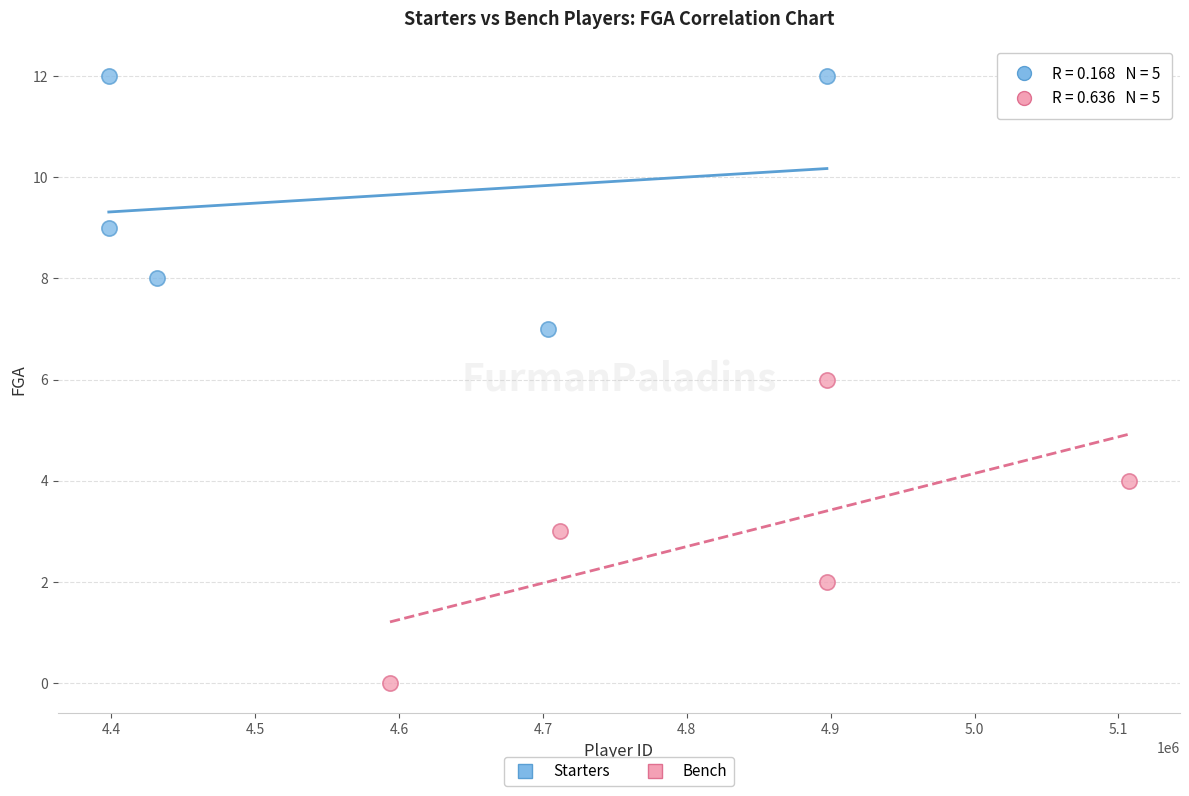

Which series reaches the maximum Y coordinate?

Starters